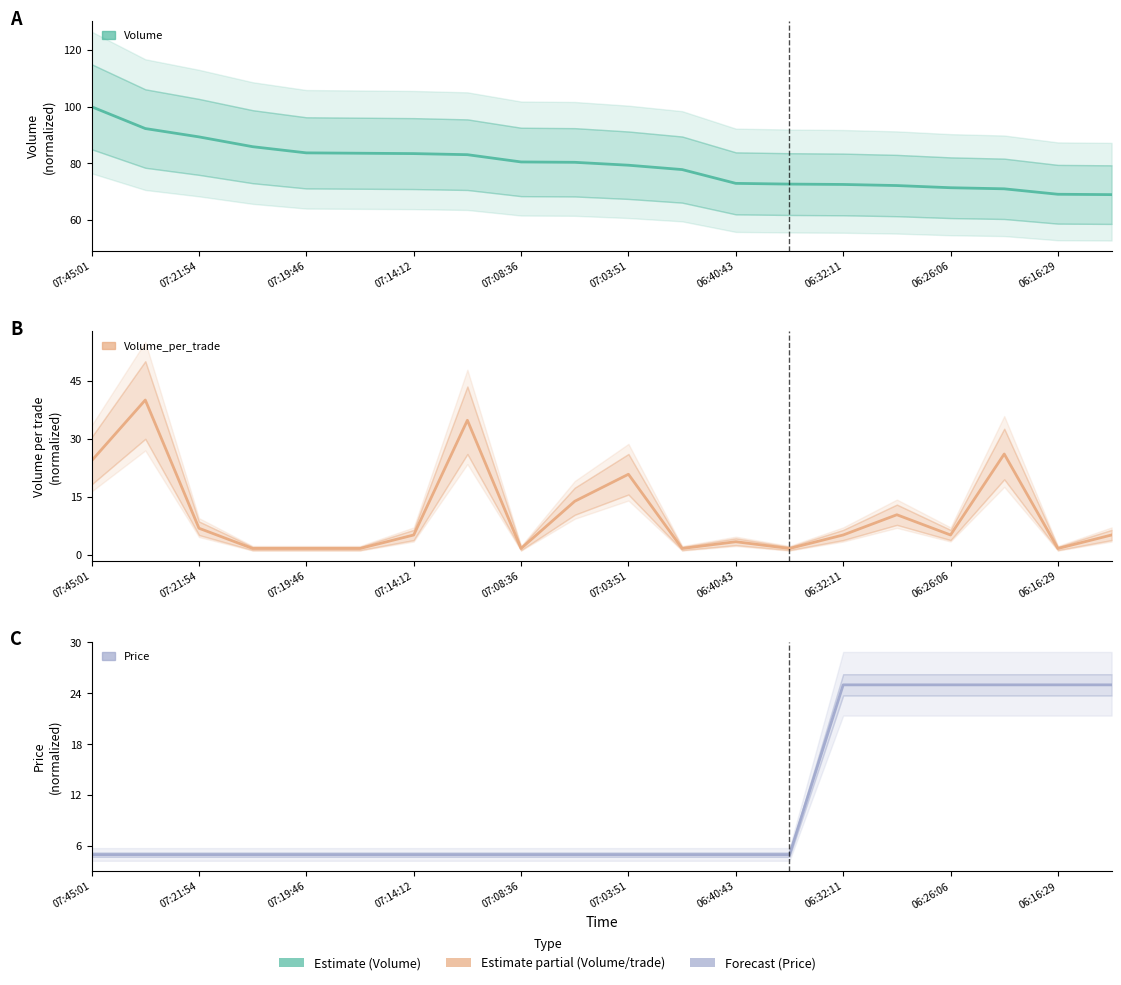

Which series has the largest total across all categories?

Volume (mid)